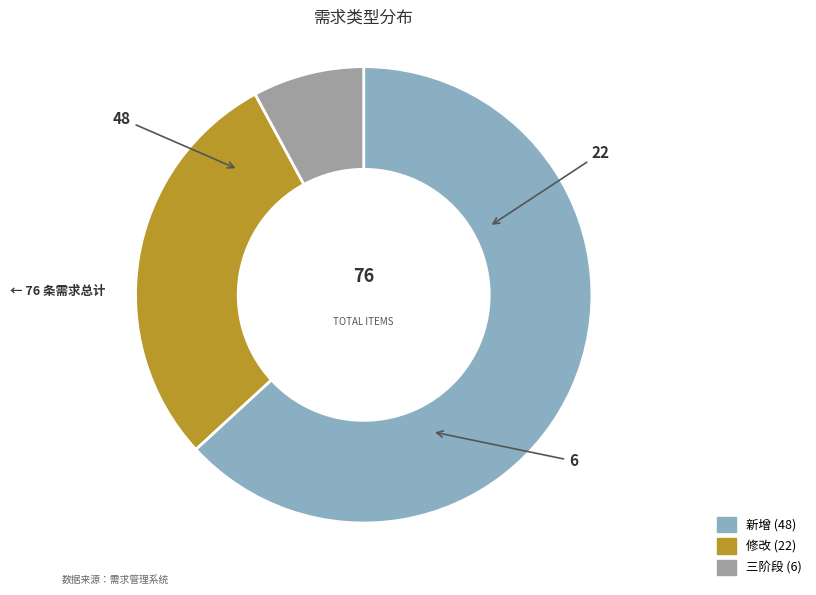

Is it true that 修改 is 42% of the pie?

False